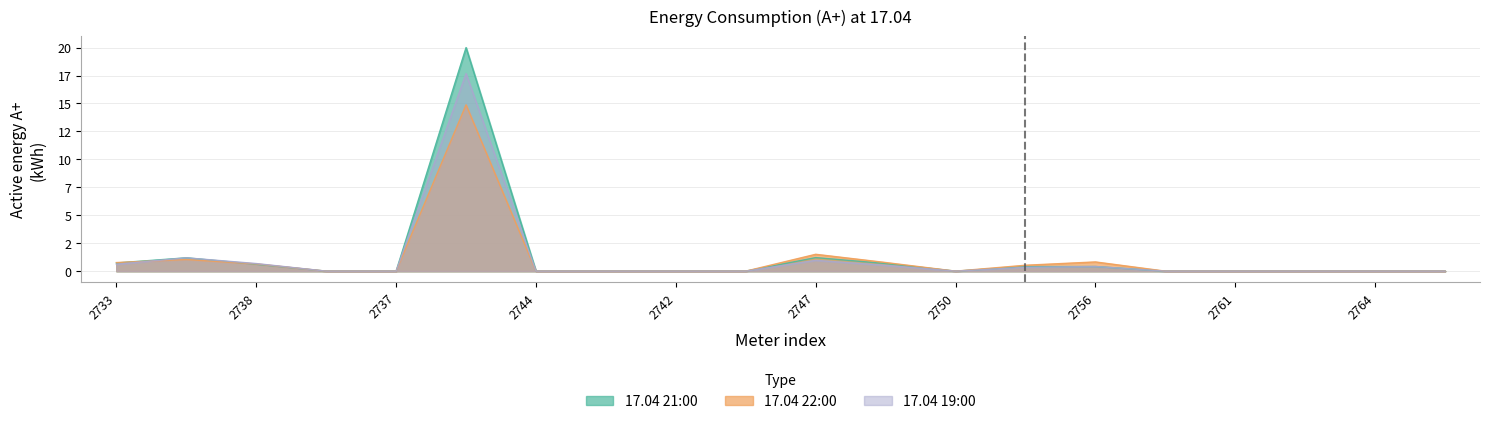

What is the value of the 17.04 22:00 point at the 3rd from the left?

0.6